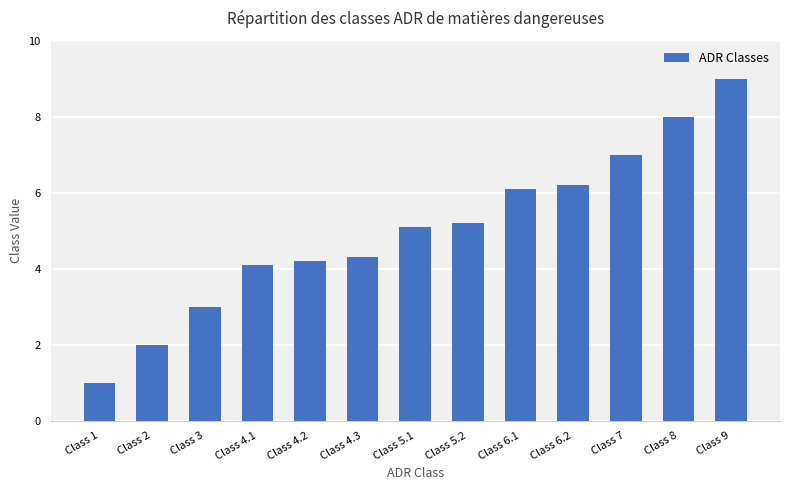

What is the sum of all values?

65.2